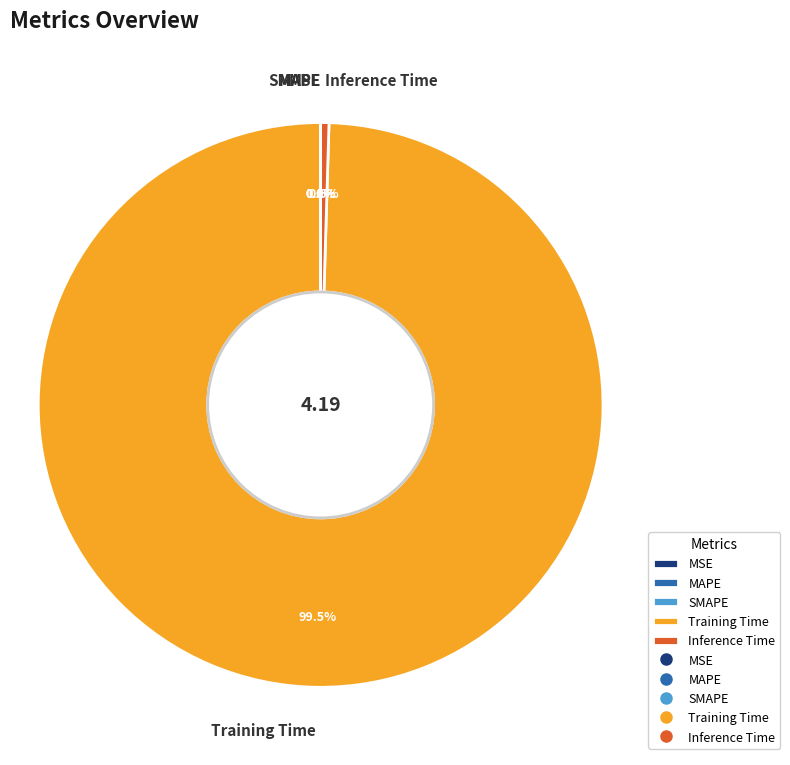

How much of the chart is everything except Training Time?

0.5%